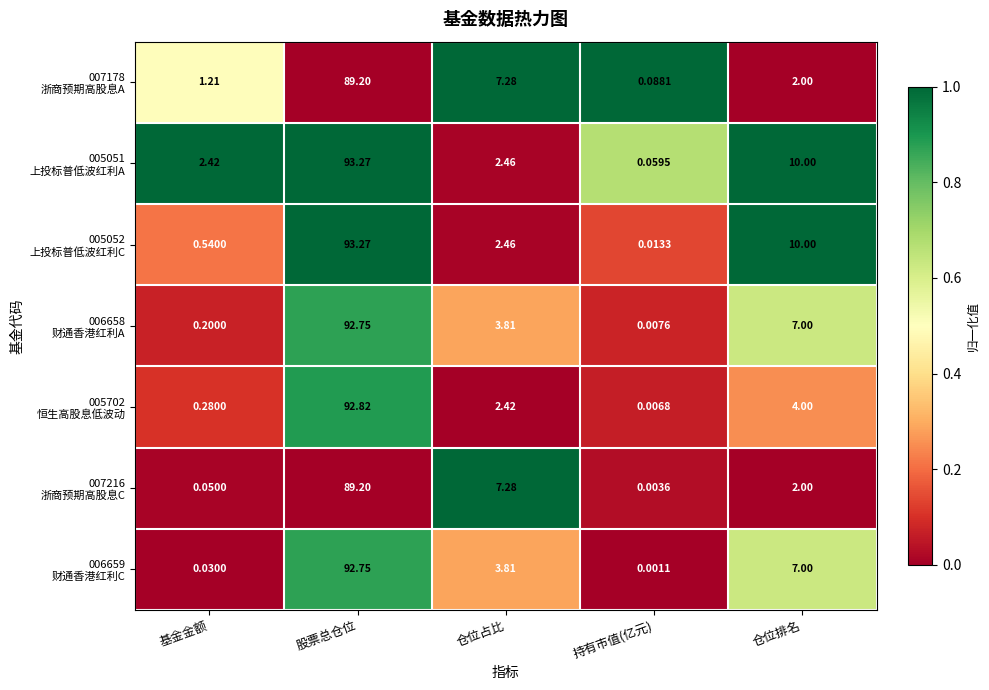

At which category does the chart reach its peak across all series?

股票总仓位